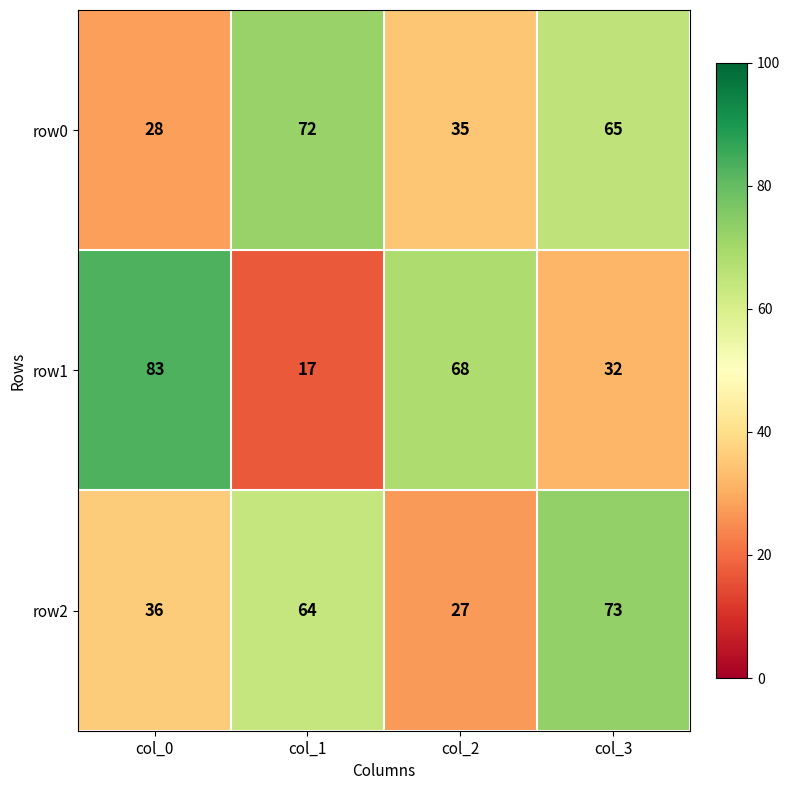

At which category does the chart reach its peak across all series?

col_0